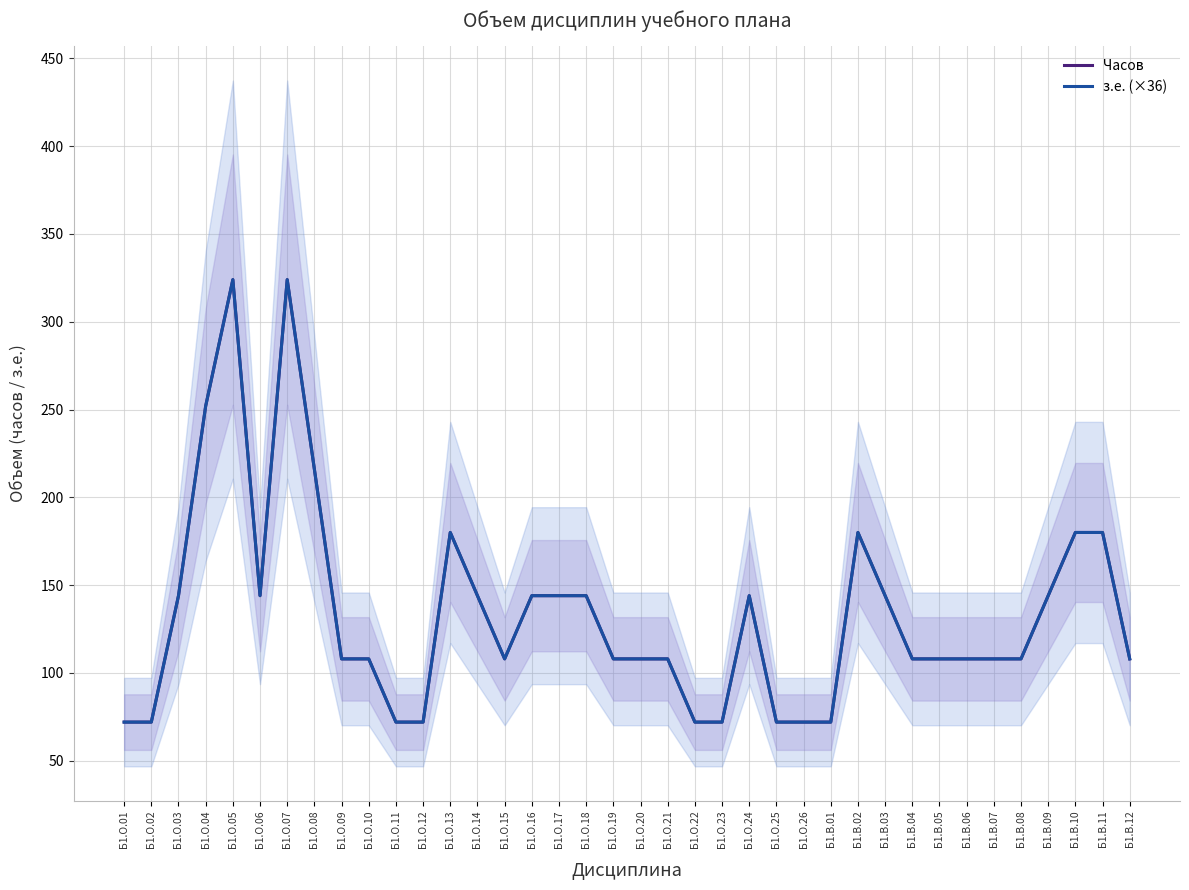

Which category has the lowest value in the з.е. (×36) series?

Б1.О.01